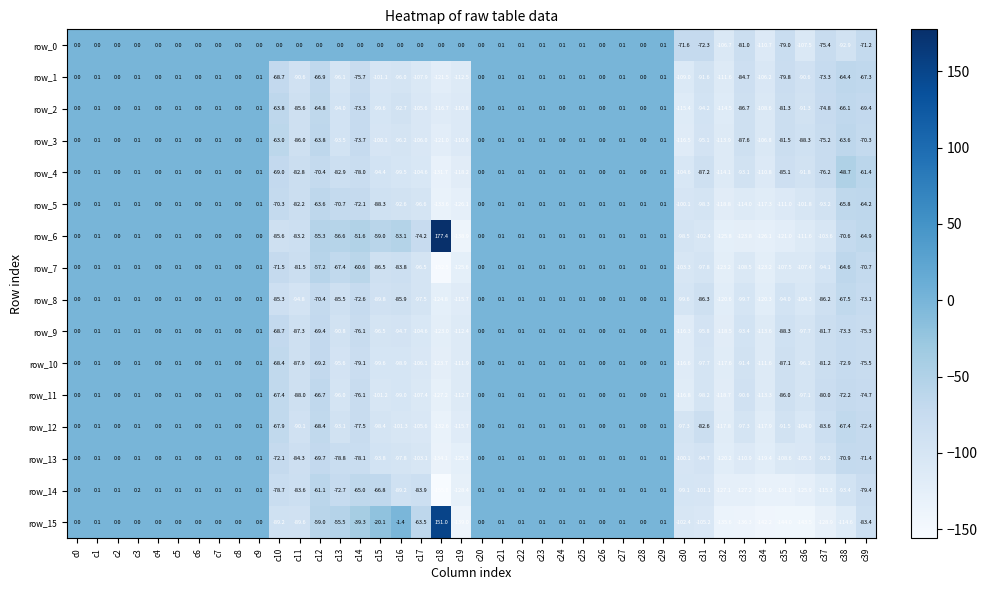

What is the difference between the highest and lowest values at c35?

65.0